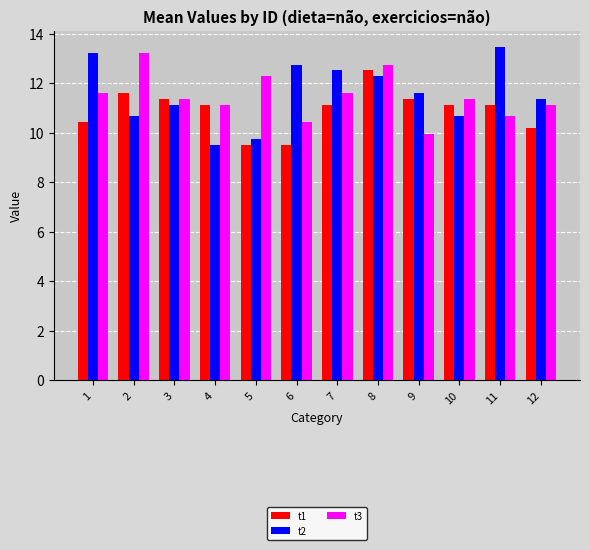

What is the sum of the t3 values at 10 and 3?

22.7